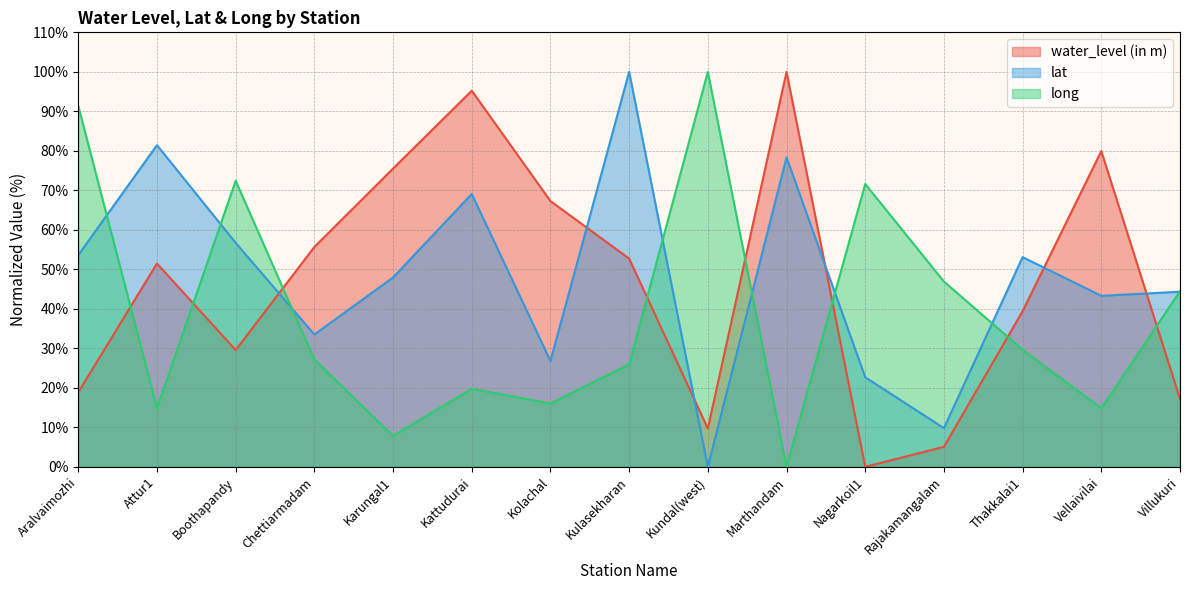

Rank the categories by long value from lowest to highest.

Marthandam, Karungal1, Attur1, Vellaivilai, Kolachal, Kattudurai, Kulasekharan, Chettiarmadam, Thakkalai1, Villukuri, Rajakamangalam, Nagarkoil1, Boothapandy, Aralvaimozhi, Kundal(west)